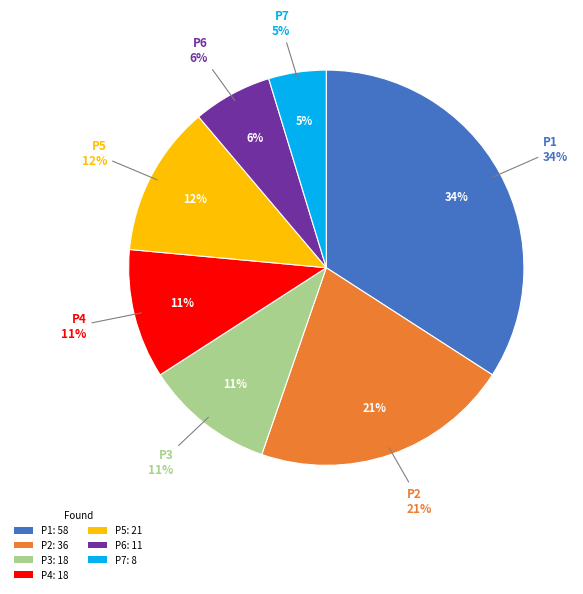

To the nearest percent, what is the difference between the P2 and P5 slice percentages?

9%